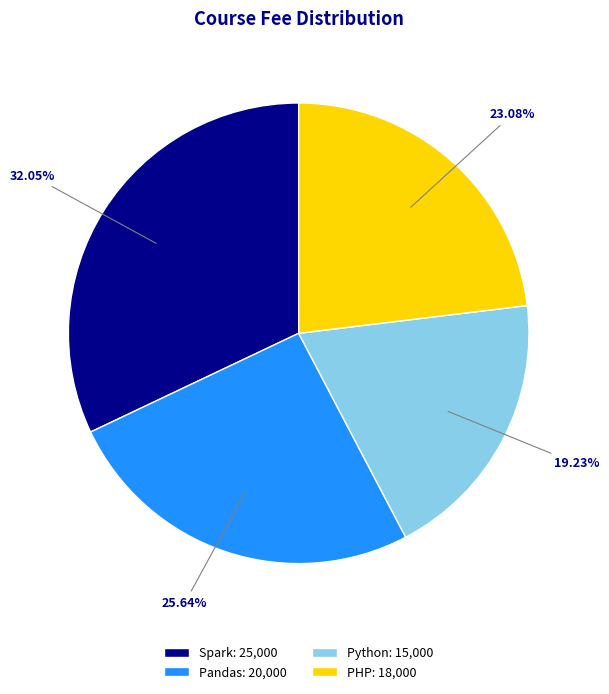

Does any single category account for the majority?

No